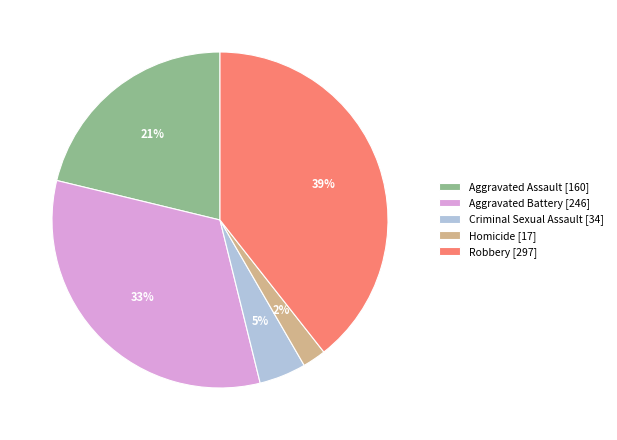

Count the number of slices in the pie.

5